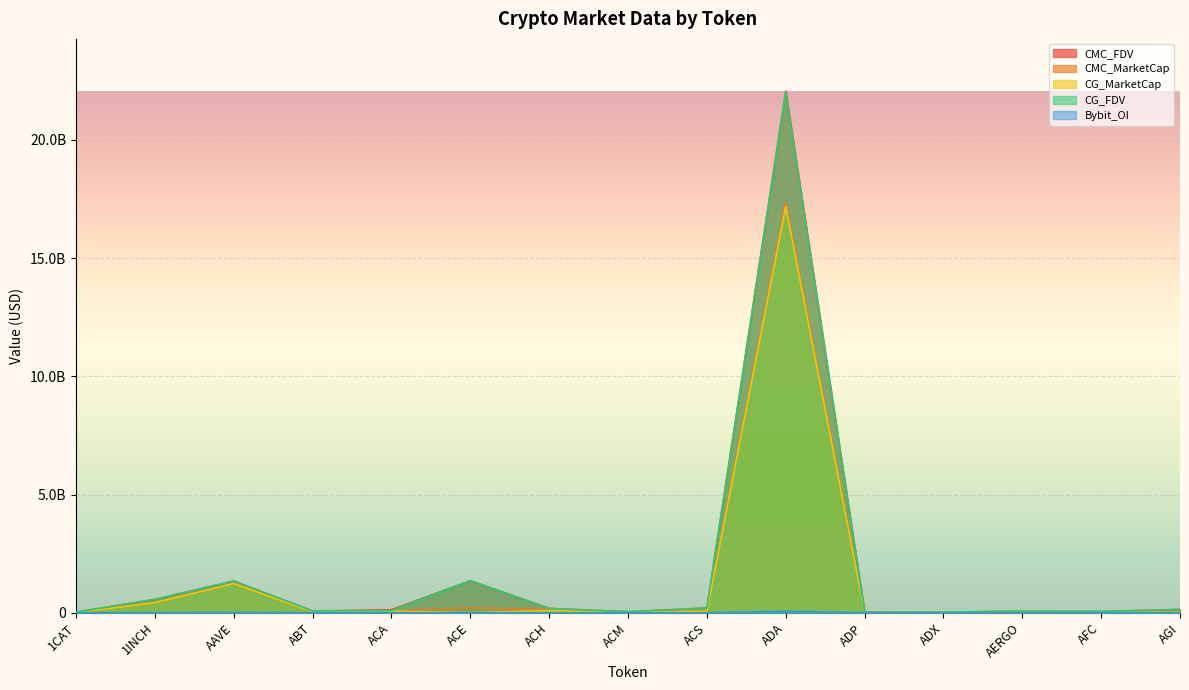

Reading left to right, extract all data points from this chart.

CMC_FDV: 22271352.2	565301311.0	1341555904.5	72286955.5	124378326.0	1355262193.1	179562163.9	40263419.2	199302411.3	22068485222.1	18433669.6	25322182.9	61819655.1	50586104.6	139521458.4
CMC_MarketCap: 0.0	429938343.9	1234883925.0	38302100.5	68854416.0	202547346.0	130448872.5	12155773.9	73953317.0	17372059750.3	4074607.3	24065786.3	55019493.0	12313014.5	25431975.4
CG_MarketCap: 0.0	429398654.0	1232536641.0	38279563.0	68809708.0	0.0	88680902.0	12161462.0	73959160.0	17184664676.0	3943450.0	24251772.0	54913235.0	12314949.0	26927363.0
CG_FDV: 22250190.0	564591703.0	1339005857.0	72225591.0	81570277.0	1355670961.0	179381965.0	40201688.0	199317945.0	22031421571.0	17840311.0	25254191.0	61700264.0	50539145.0	136040740.0
Bybit_OI: 2160806.0	5488429.0	13507581.0	0.0	0.0	5798883.0	1209007.0	0.0	0.0	62665419.0	0.0	0.0	553880.0	0.0	3002837.0